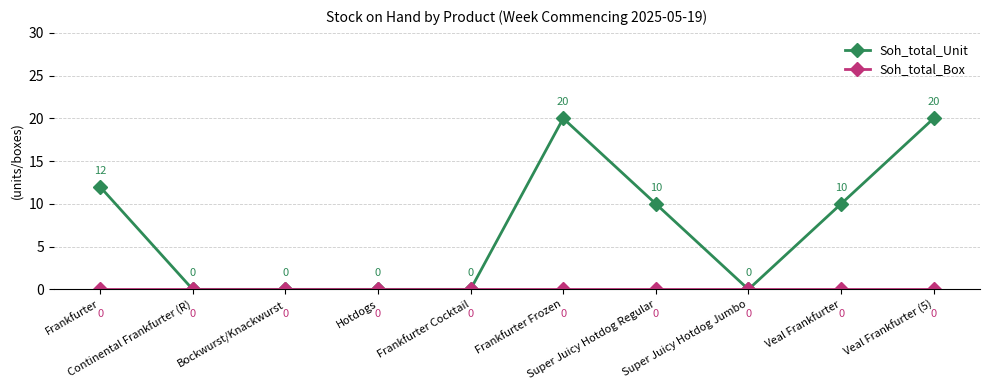

What is the greatest value displayed?

20